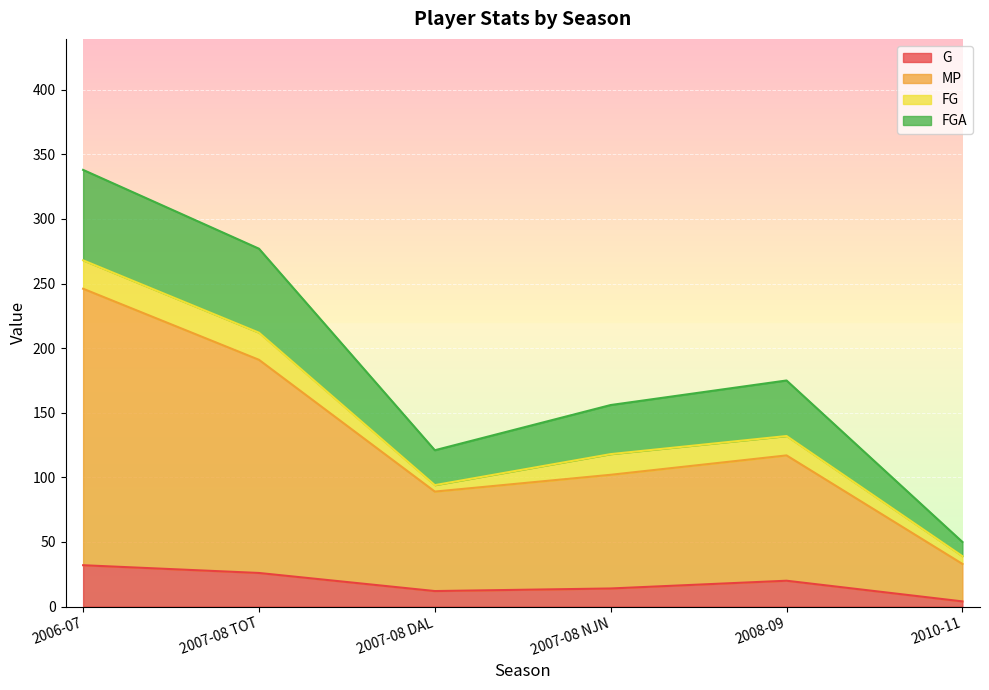

In MP, how many points are higher than both neighbors (excluding endpoints)?

1